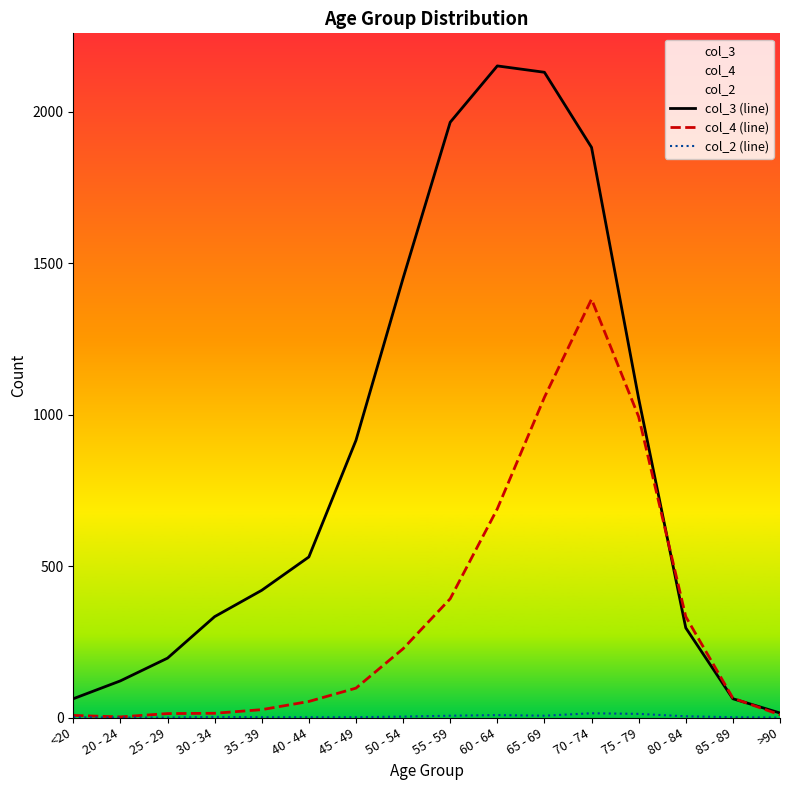

Is it true that col_4 (line) equals 418 at 65 - 69?

False